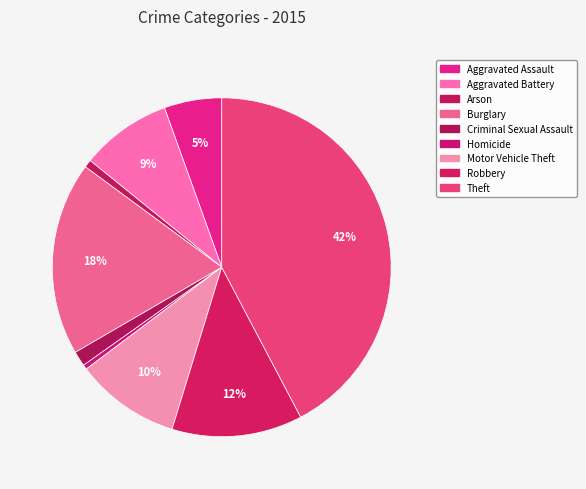

Count the number of slices in the pie.

9